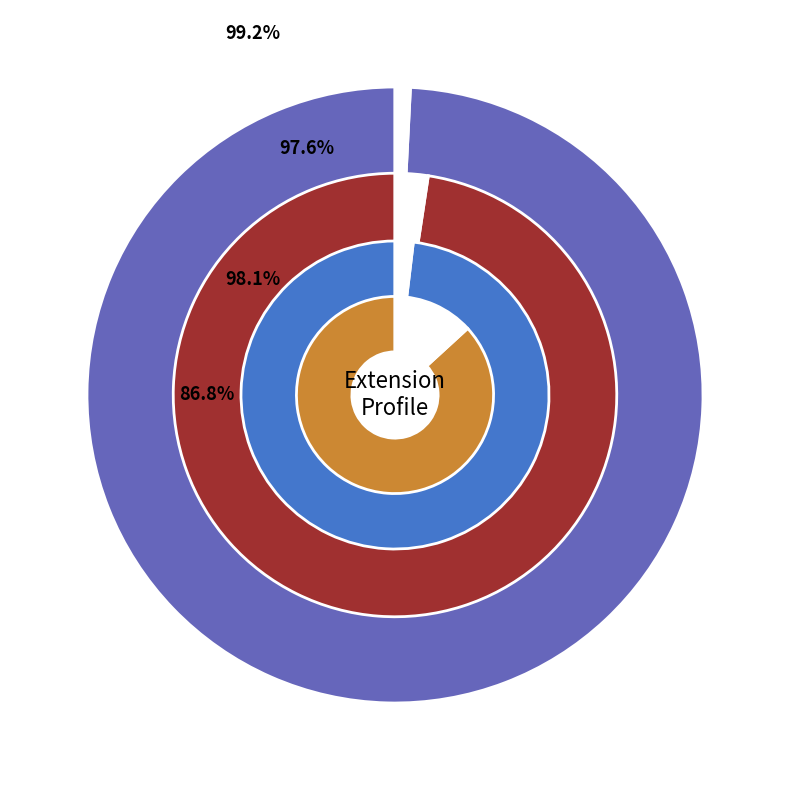

To the nearest percent, what portion does Extension represent?

50%